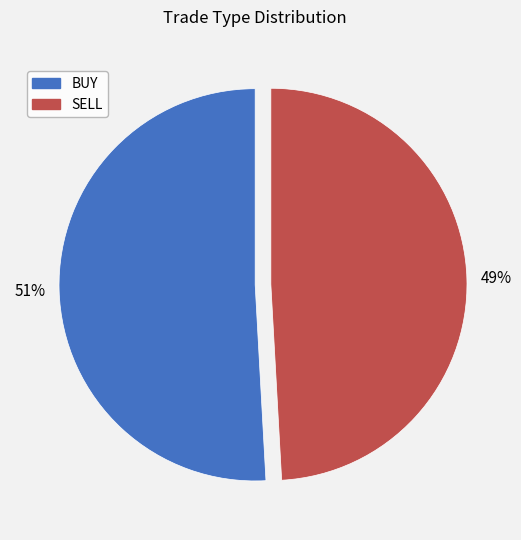

To the nearest percent, what is the difference between the largest and smallest slice percentages?

2%